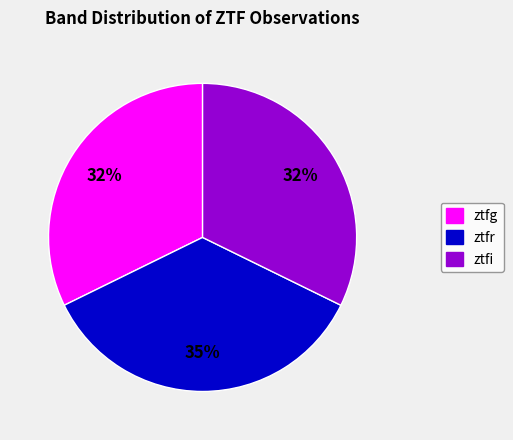

What is the largest slice in the pie chart?

ztfr